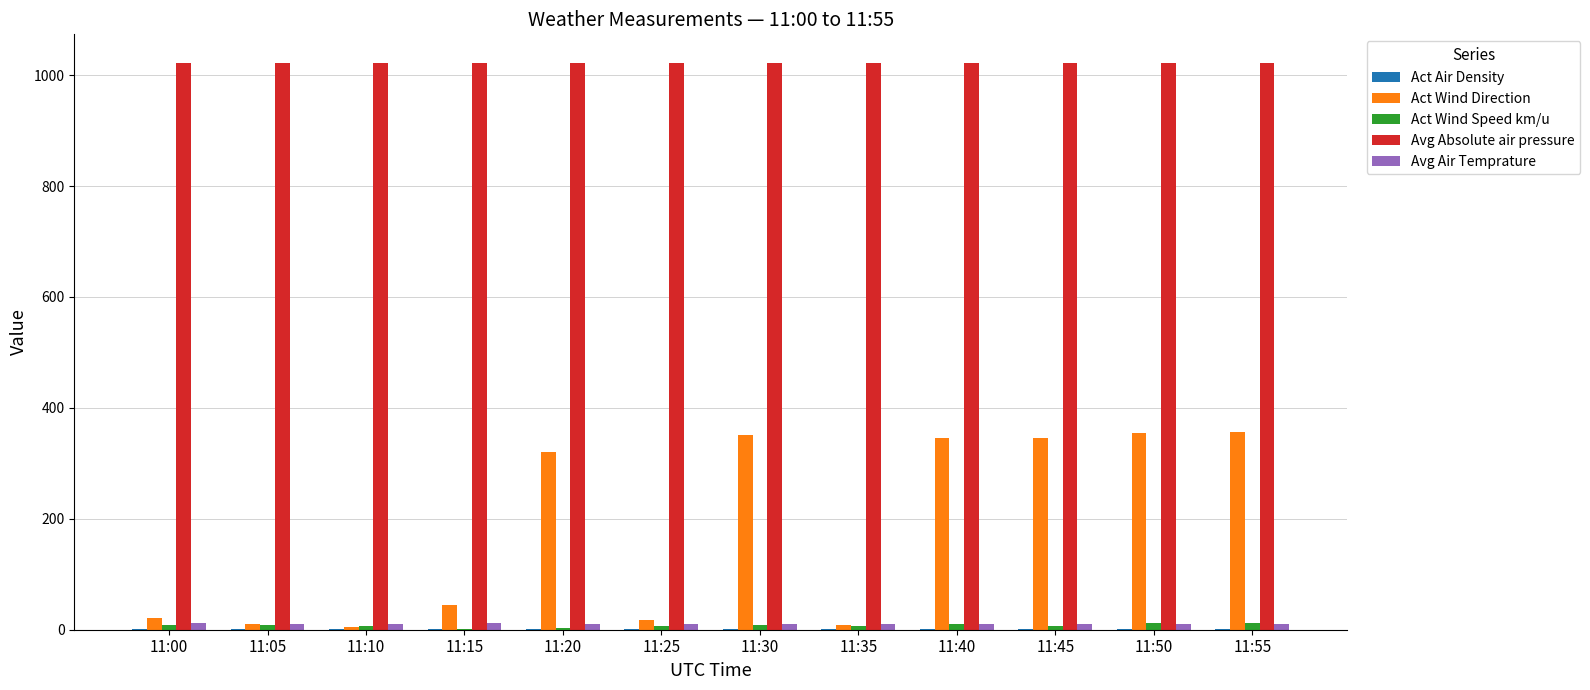

Is the value of Avg Absolute air pressure at 11:40 greater than the value of Act Wind Speed km/u at 11:25?

Yes